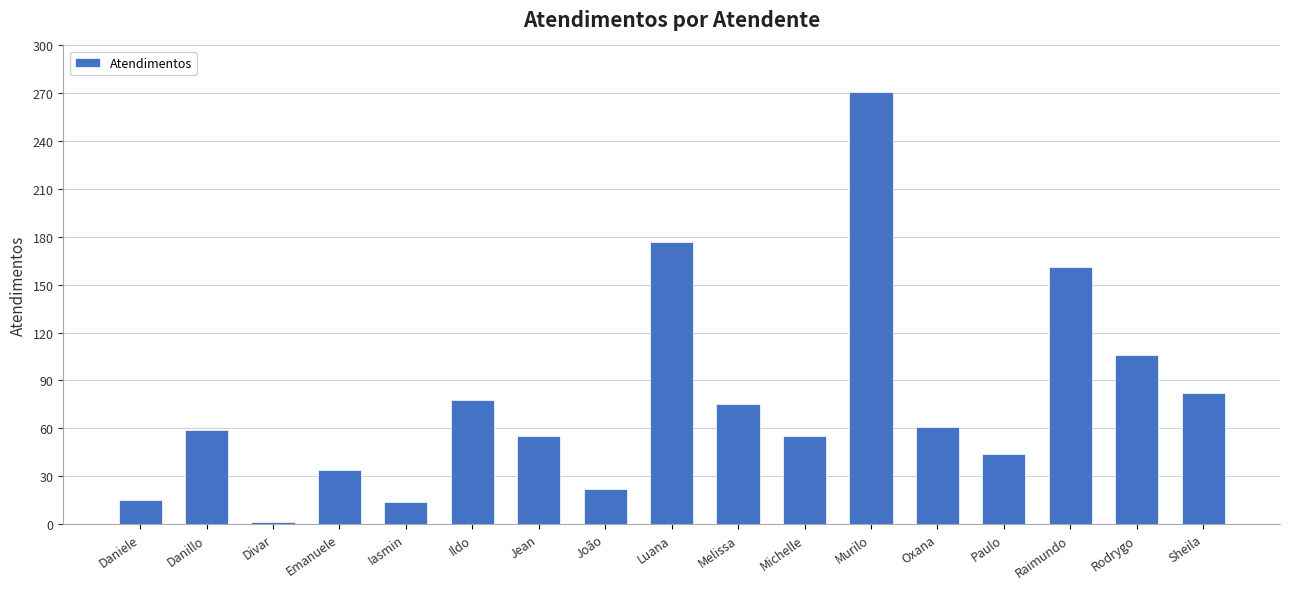

What is the sum of all values?

1310